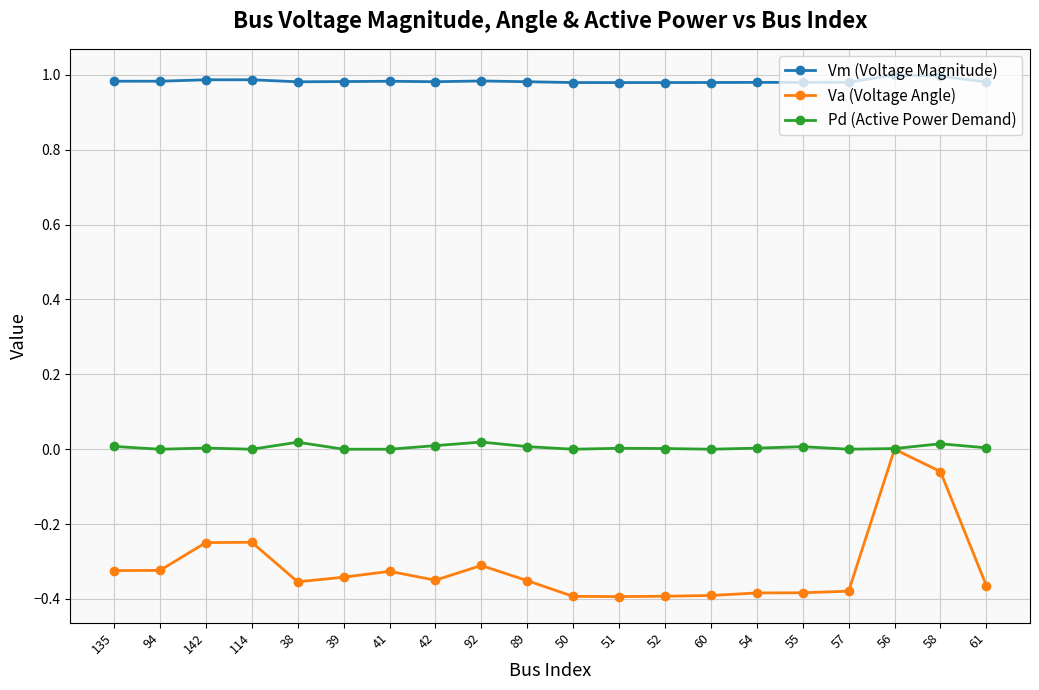

Rank the series by their maximum value, from lowest to highest.

Va (Voltage Angle), Pd (Active Power Demand), Vm (Voltage Magnitude)